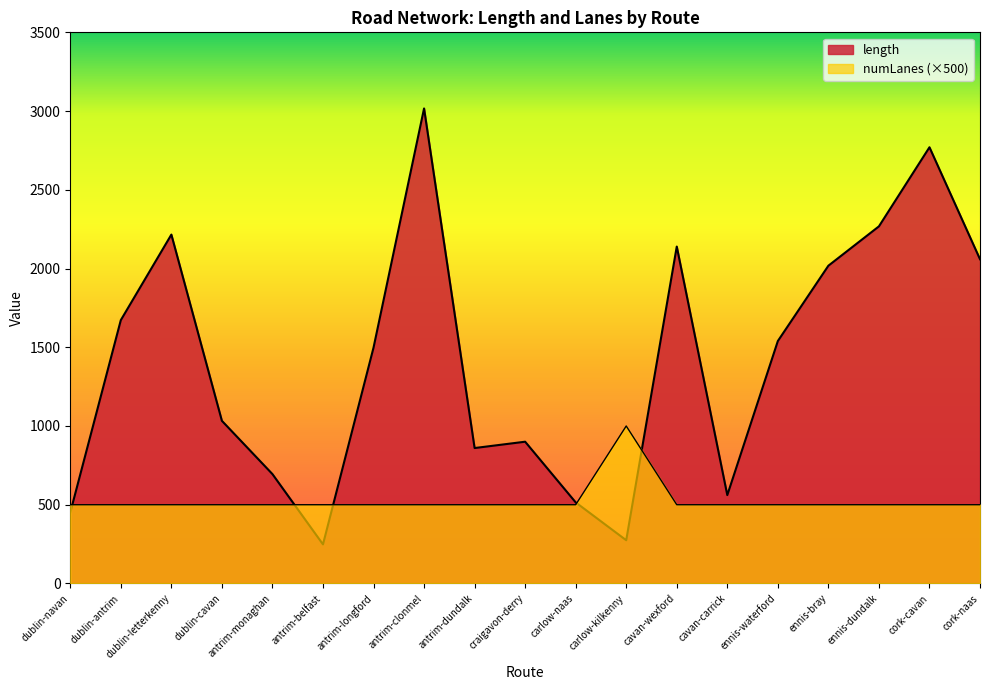

Where is the first local maximum for length?

dublin-letterkenny